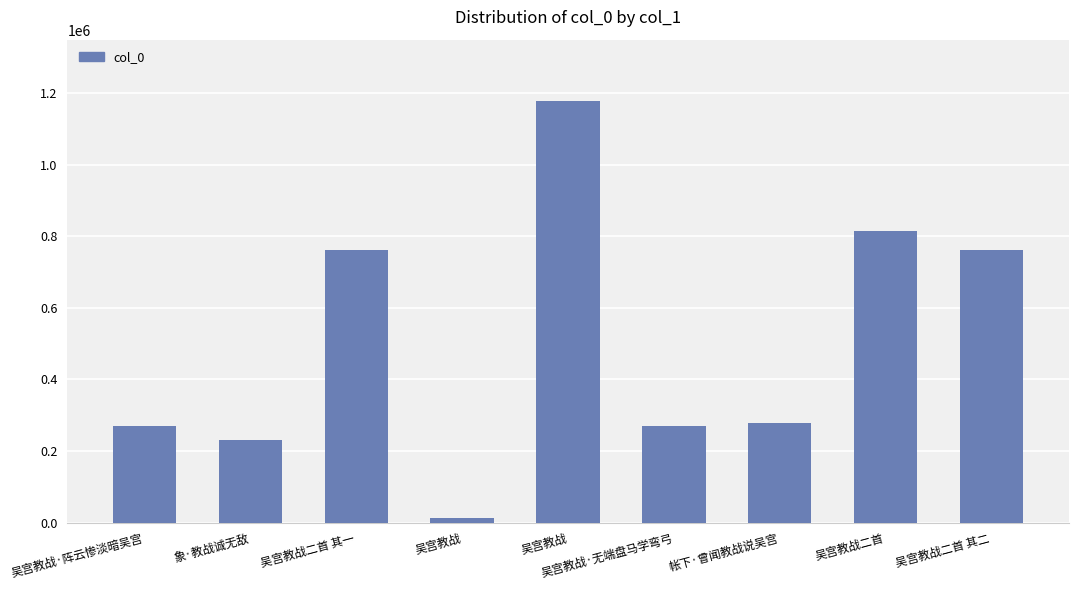

How many data points are less than 279065?

4